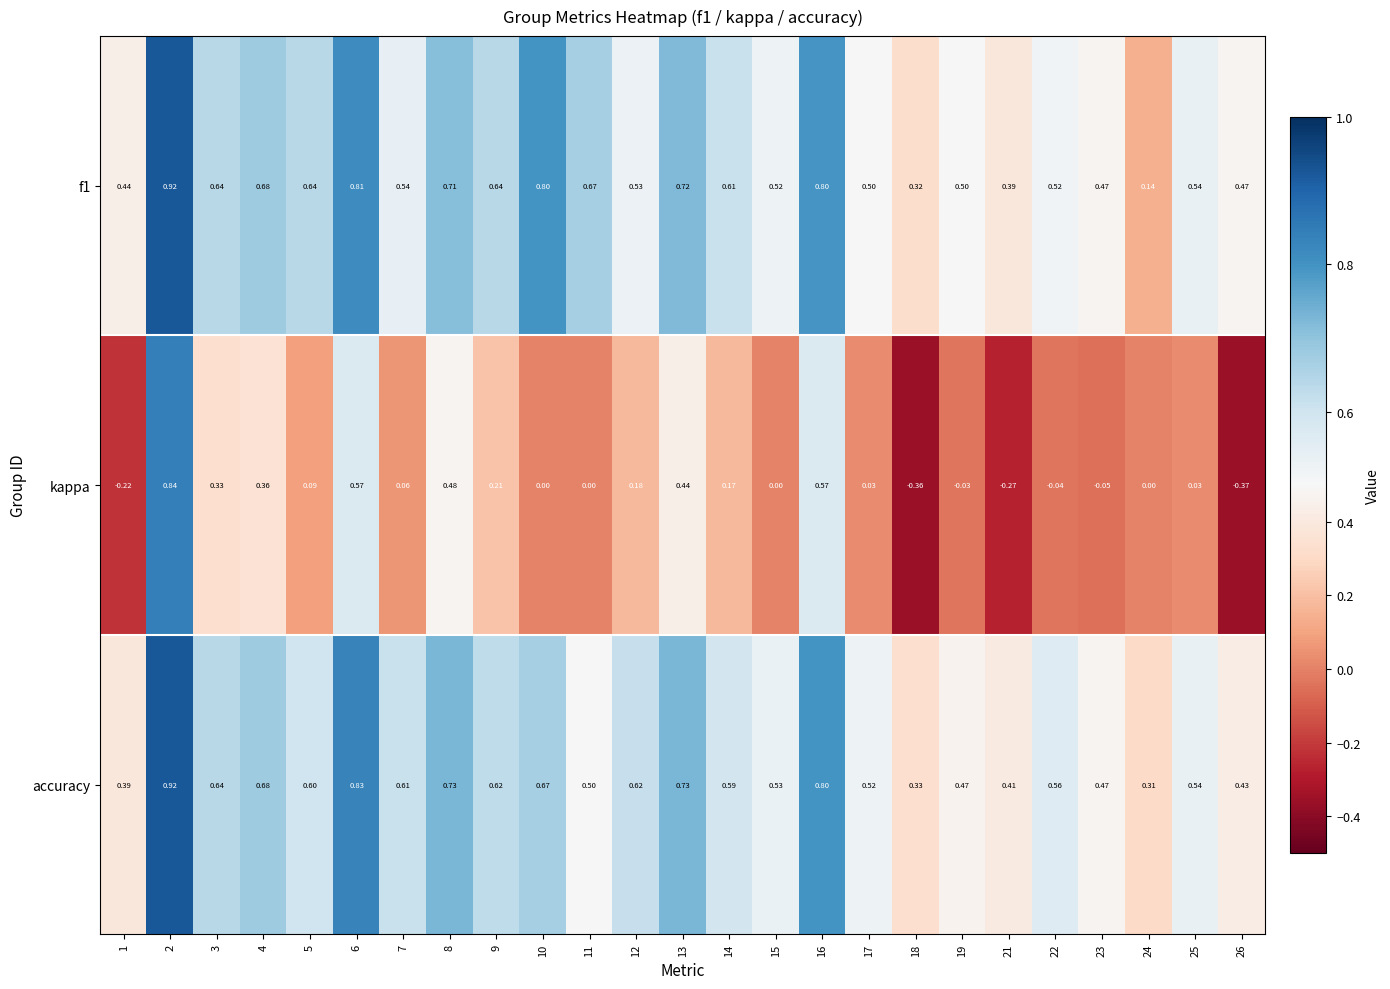

Which series has the widest spread of values?

kappa